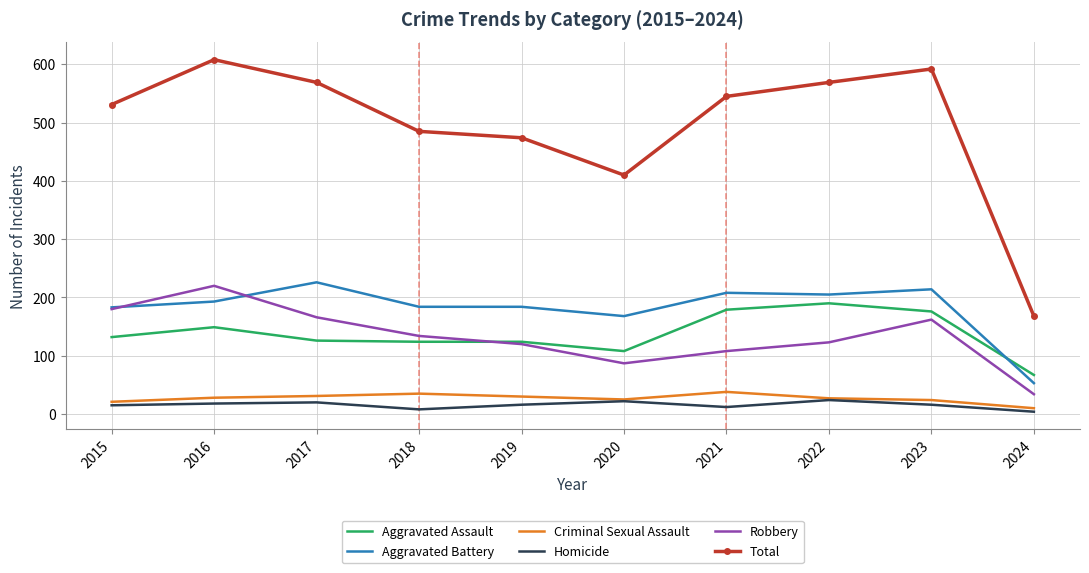

At which label does Total first exceed 545?

2016